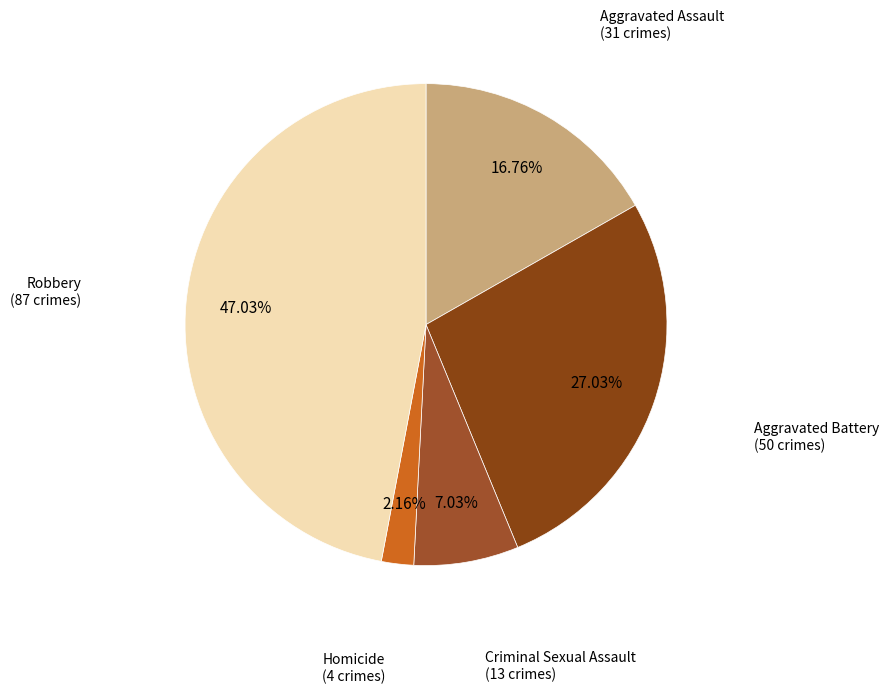

How many slices are in this pie chart?

5